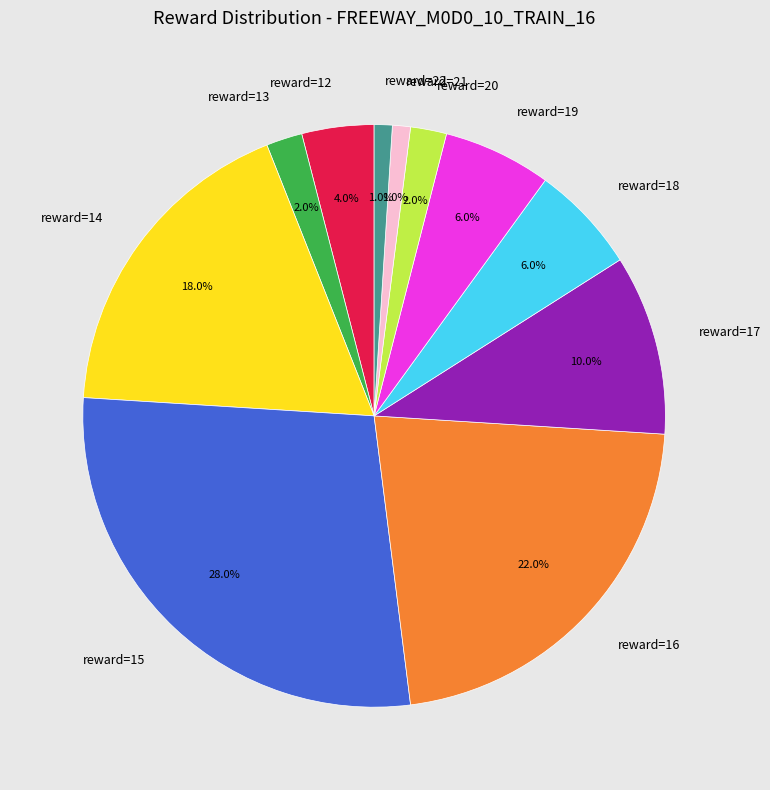

How many segments does this pie chart have?

11